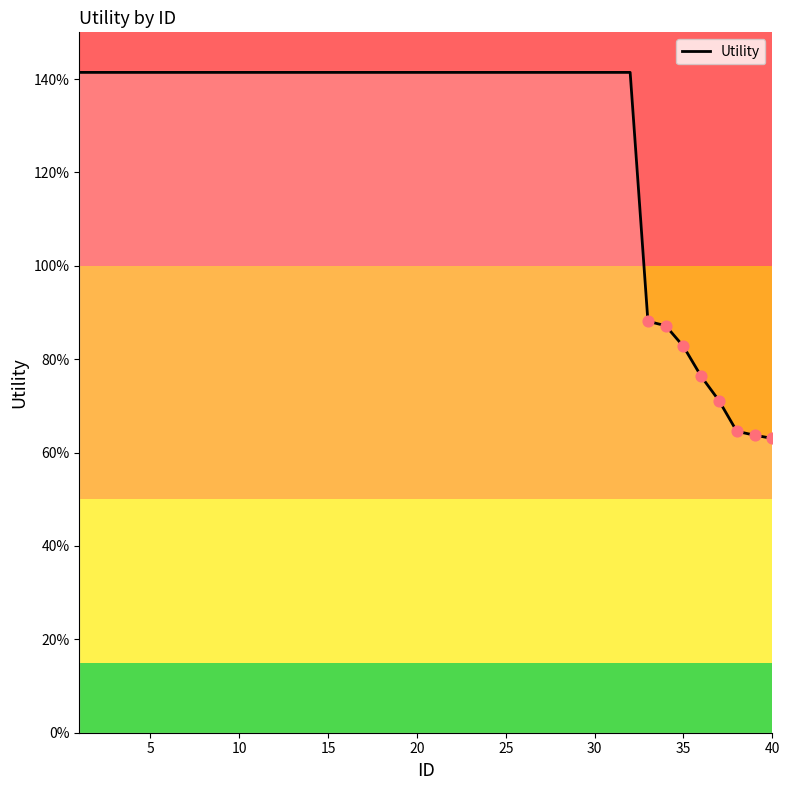

Does the chart have visible grid lines?

No